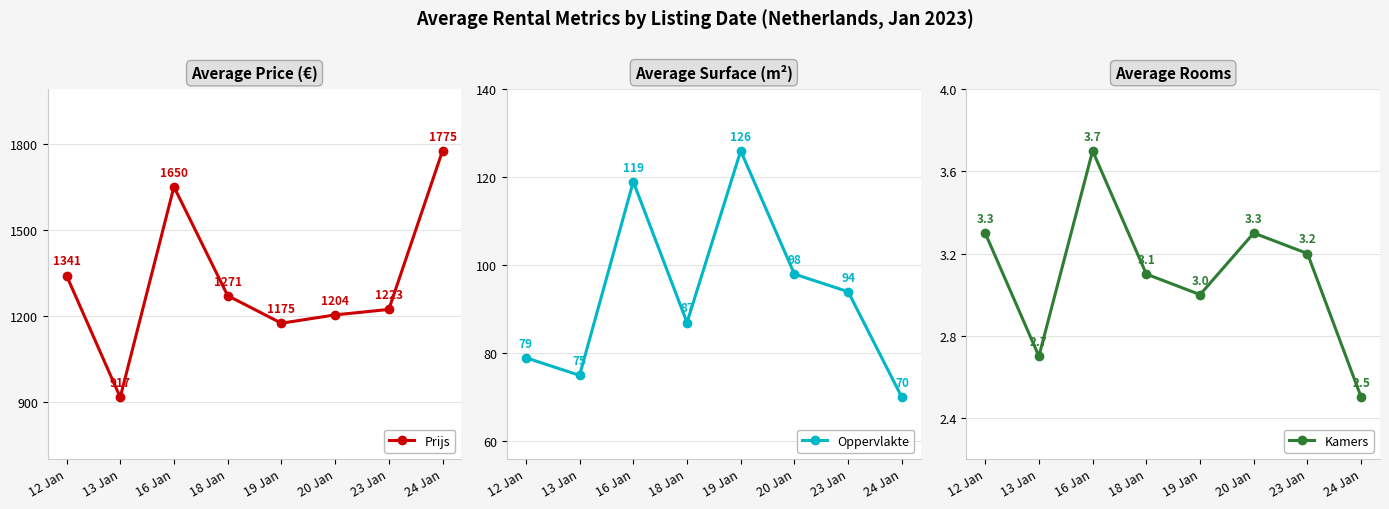

Where is the first local maximum for Prijs?

16 Jan